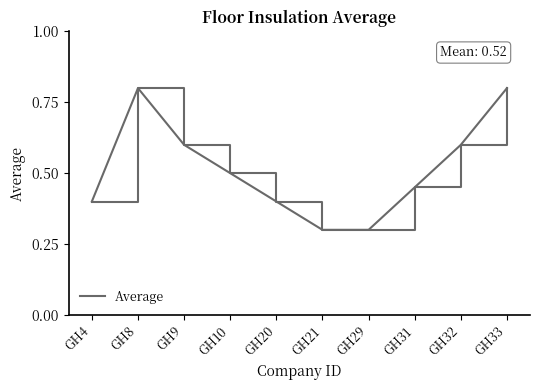

Is it true that the value at GH31 is 0.2?

False